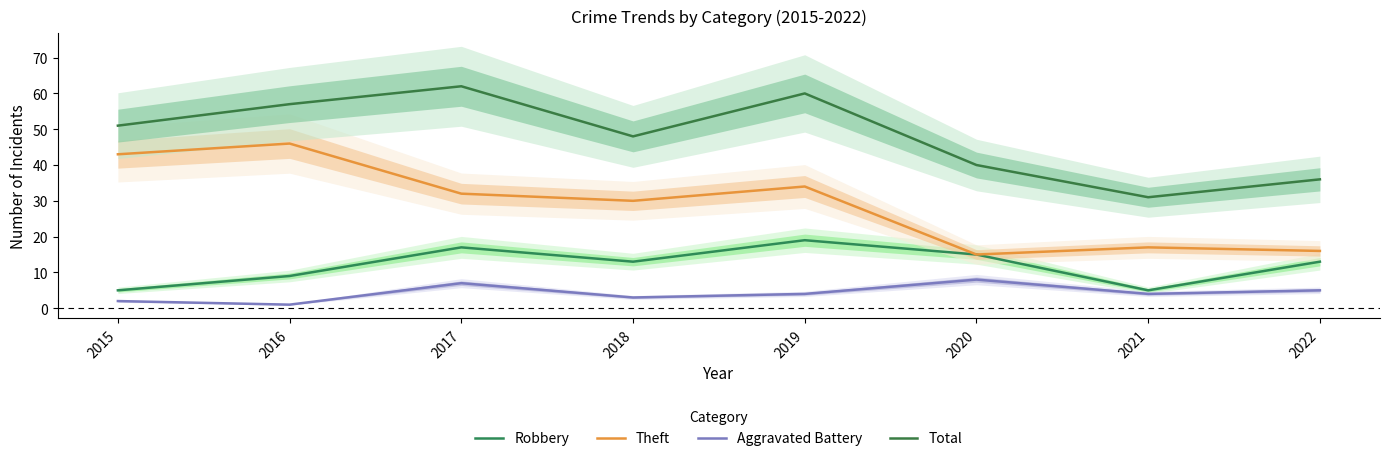

The Aggravated Battery series shows 4 at 2021. True or false?

True